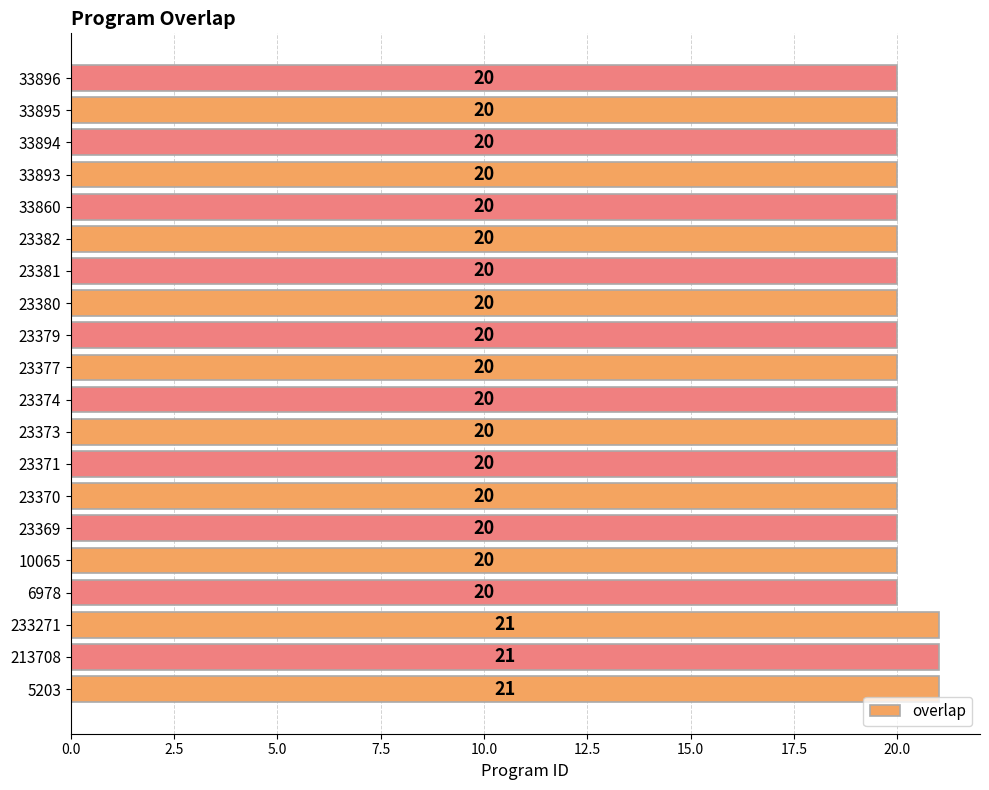

What is the ratio of the value at 33893 to the value at 23382?

1.0